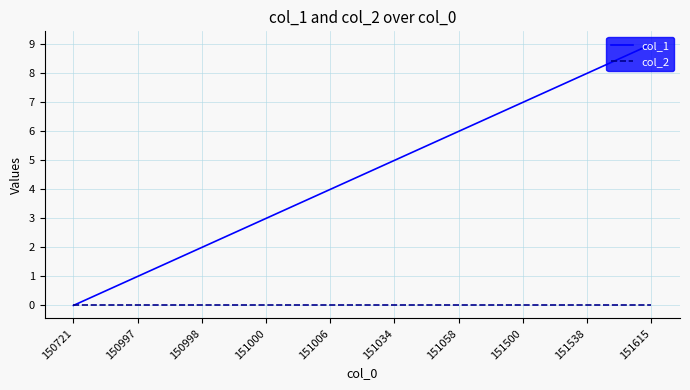

Reading left to right, list all the values displayed in this chart.

col_1: 0	1	2	3	4	5	6	7	8	9
col_2: 0	0	0	0	0	0	0	0	0	0